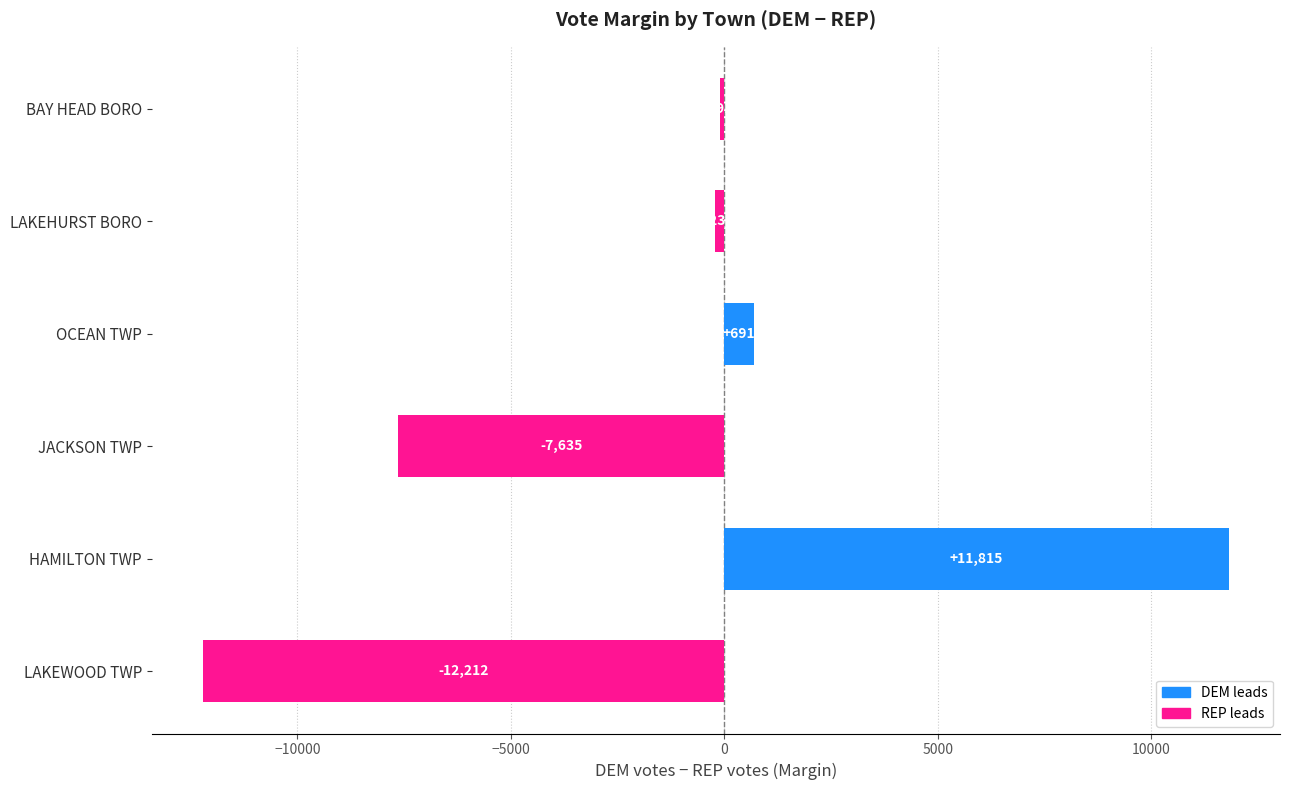

True or false: the data shows -91 at BAY HEAD BORO.

True